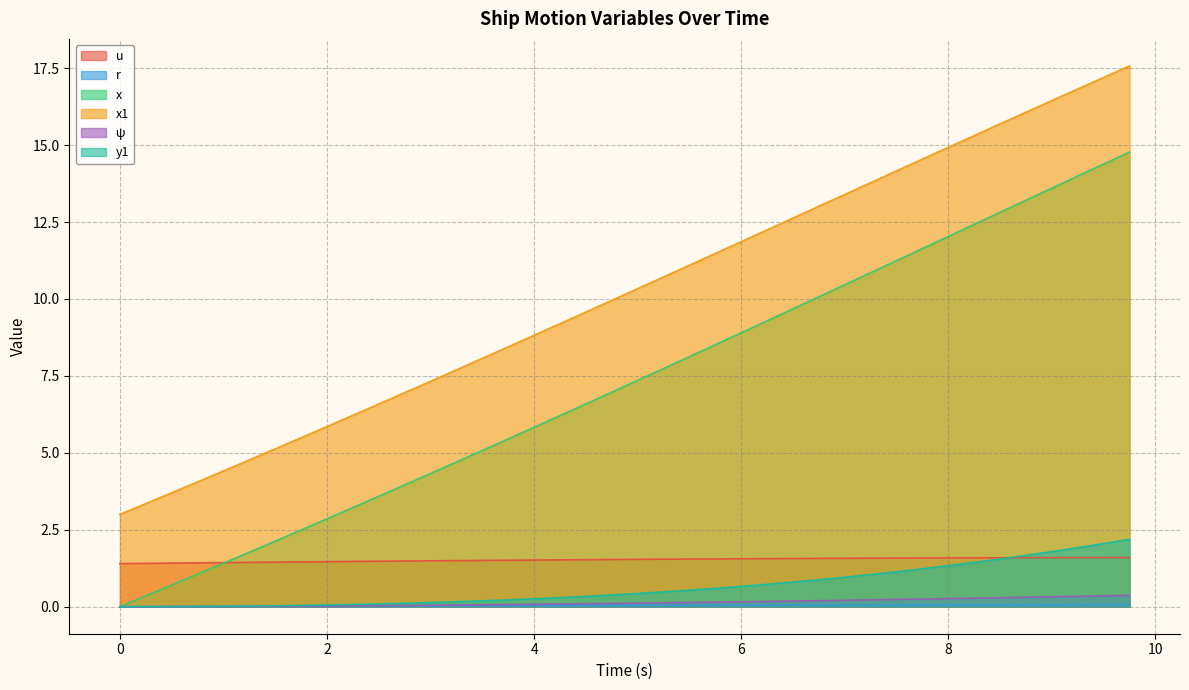

What is the difference between the maximum and second lowest values in the r series?

0.1